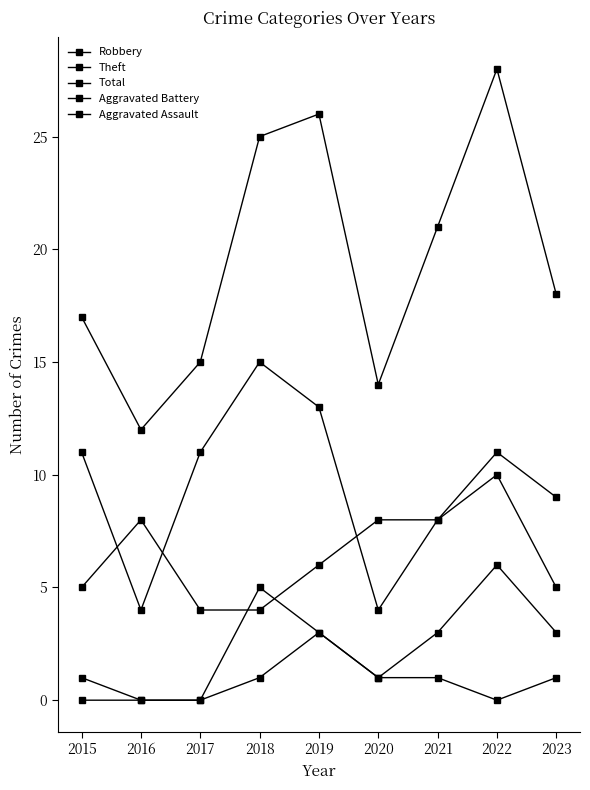

The value of Total at 2017 is 21. True or false?

False